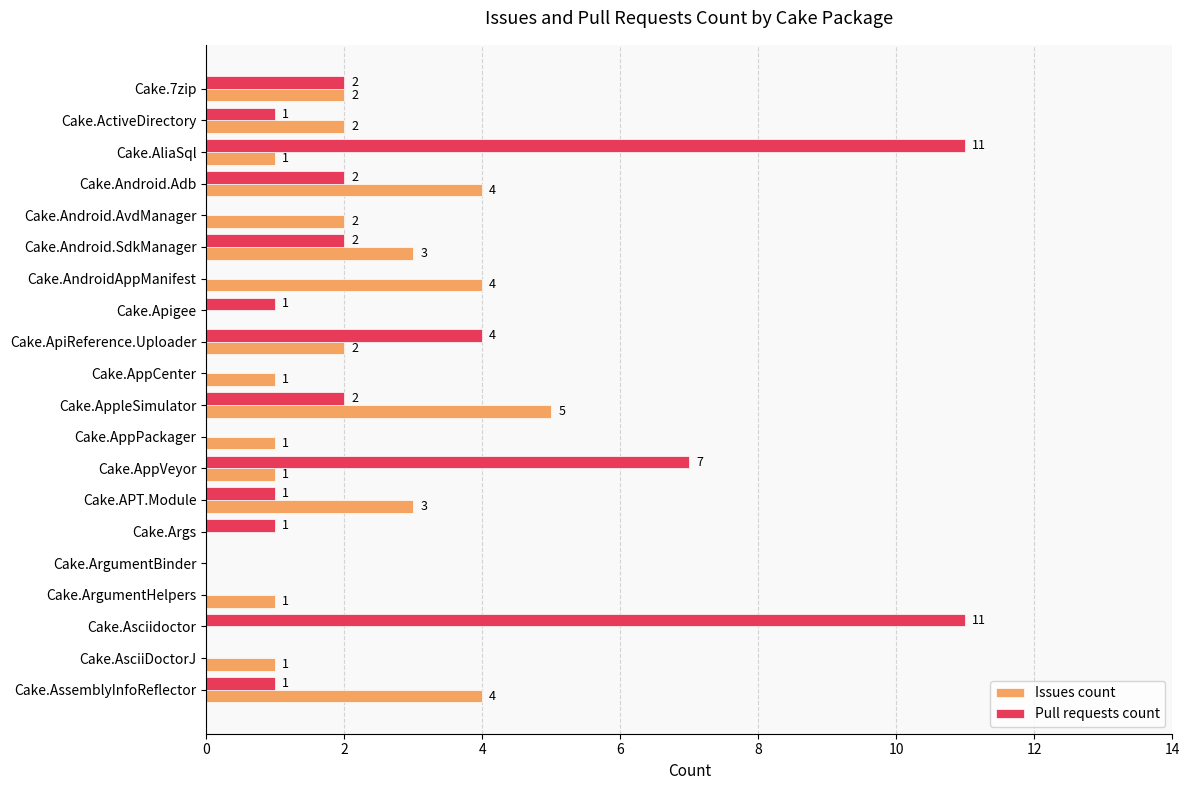

The Pull requests count series shows 2 at Cake.Args. True or false?

False